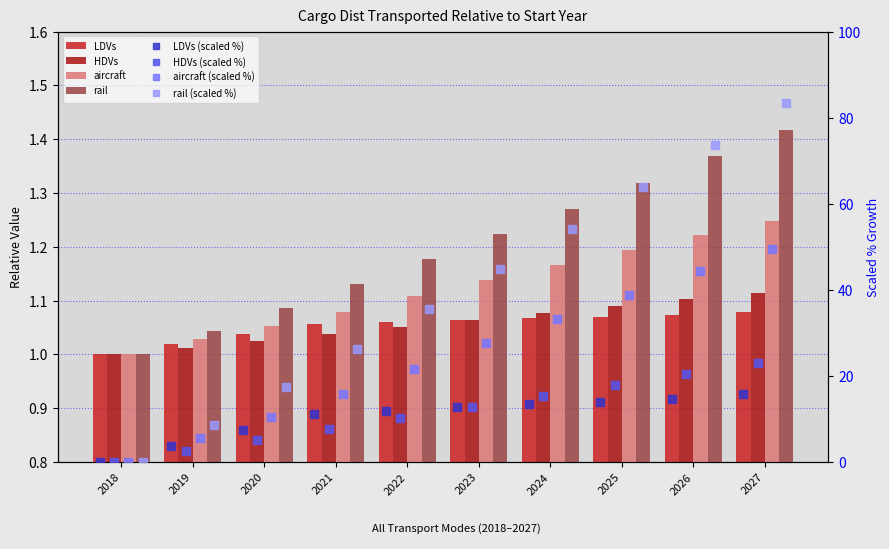

At which category is the sum across all series the highest?

2027